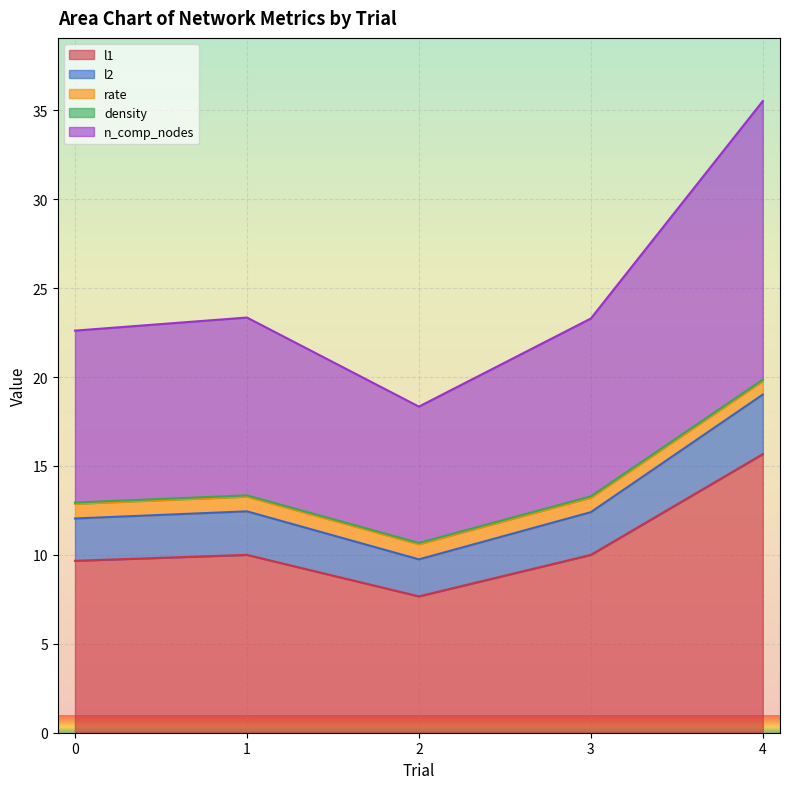

In l2, how many points are higher than both neighbors (excluding endpoints)?

1